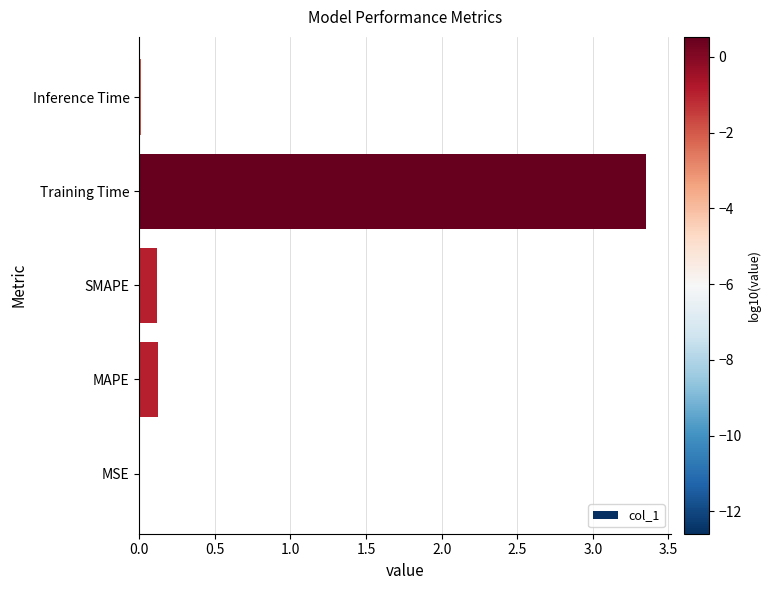

Which category has the highest value across all series?

Training Time